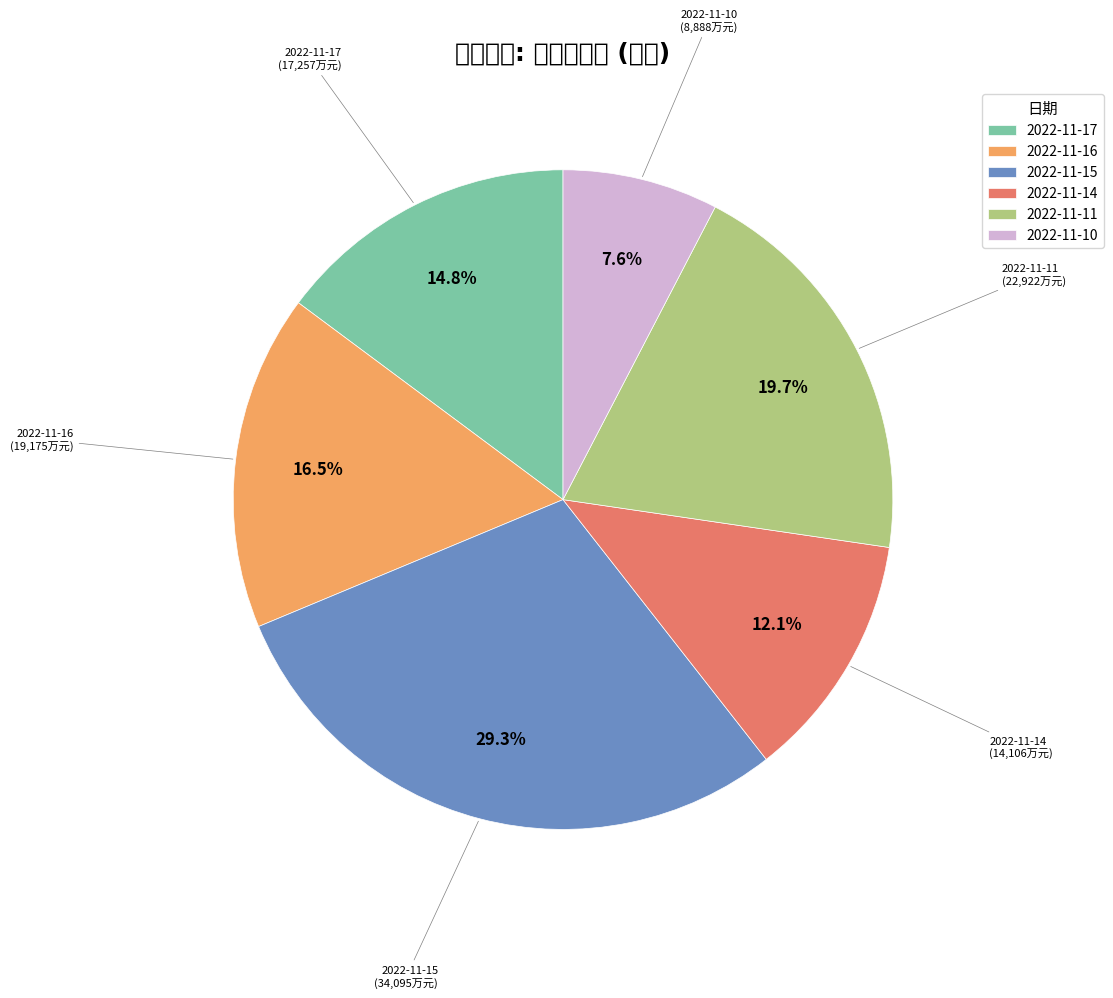

Is there a majority slice in this chart?

No